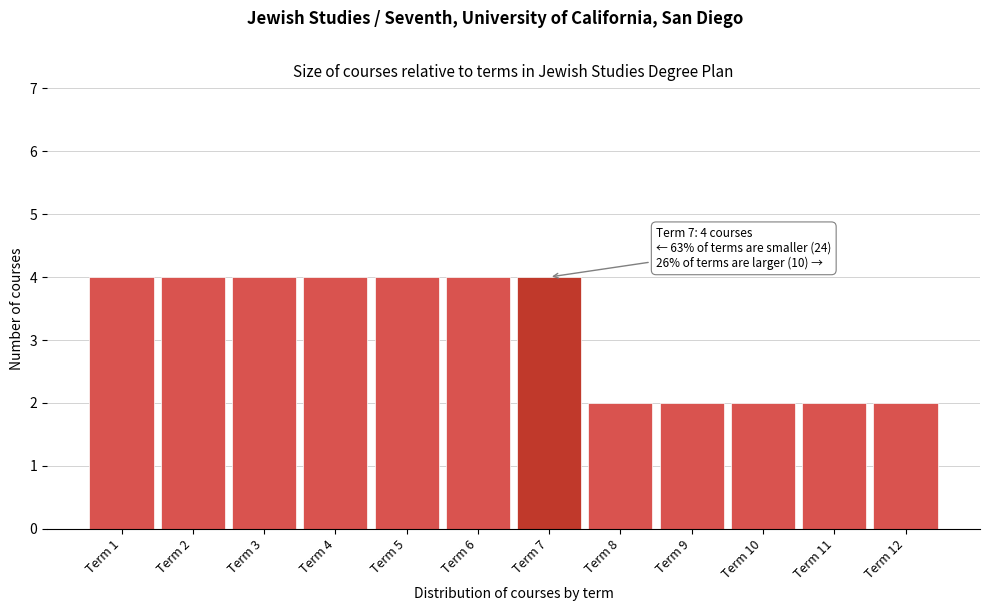

Reading left to right, extract all data points from this chart.

Term 1=4	Term 2=4	Term 3=4	Term 4=4	Term 5=4	Term 6=4	Term 7=4	Term 8=2	Term 9=2	Term 10=2	Term 11=2	Term 12=2